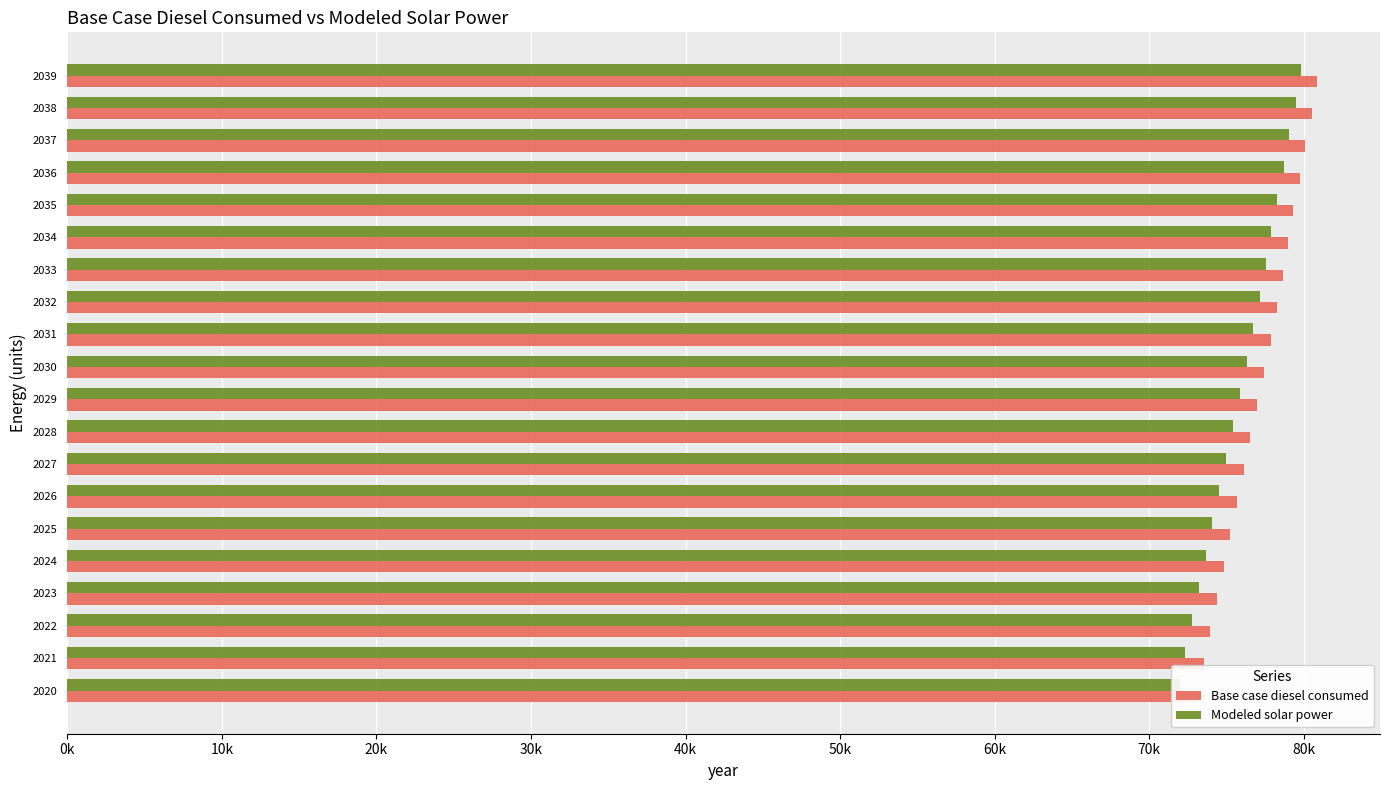

What is the value of the Base case diesel consumed bar at the 7th from the left?

75693.8